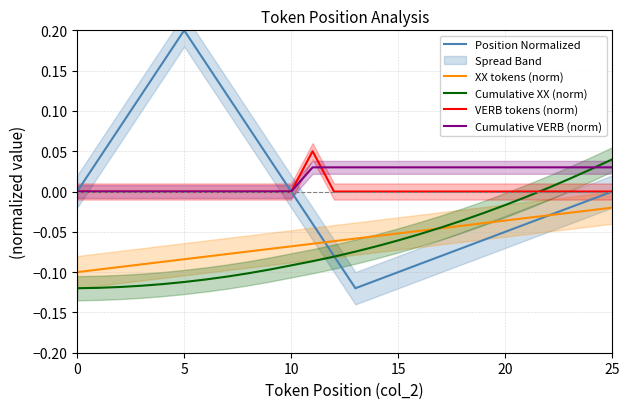

The value of VERB tokens (norm) at 15 is 0.0. True or false?

True